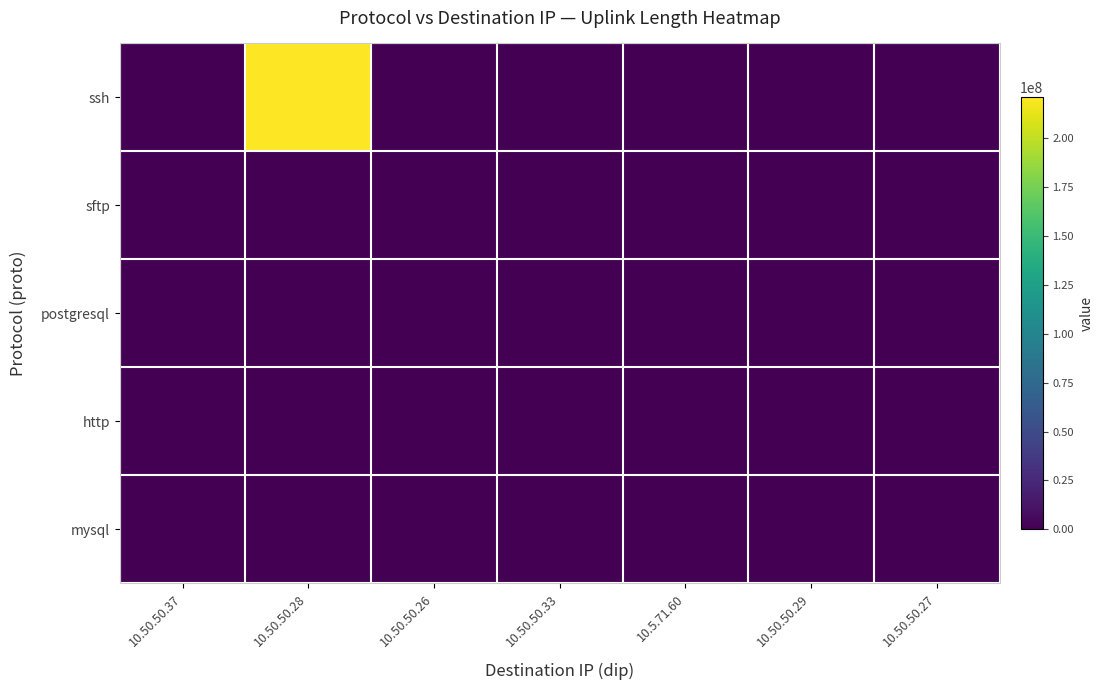

What is the total value across all series at 10.50.50.28?

220973472